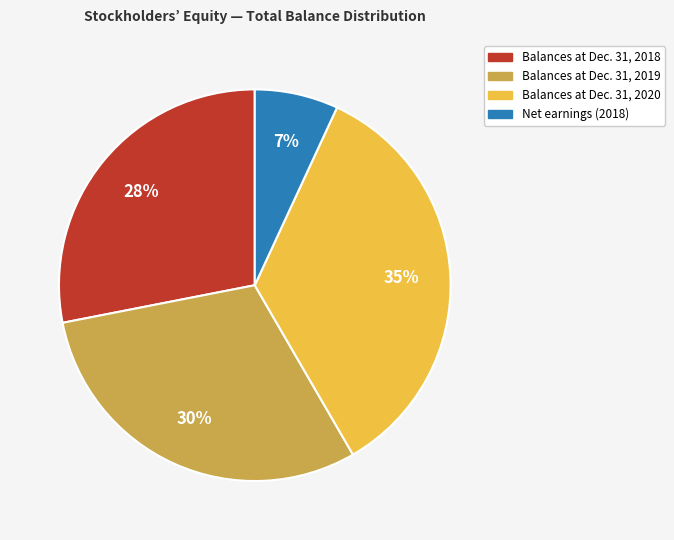

To the nearest percent, what is the combined percentage of Balances at Dec. 31, 2020 and Balances at Dec. 31, 2018?

63%